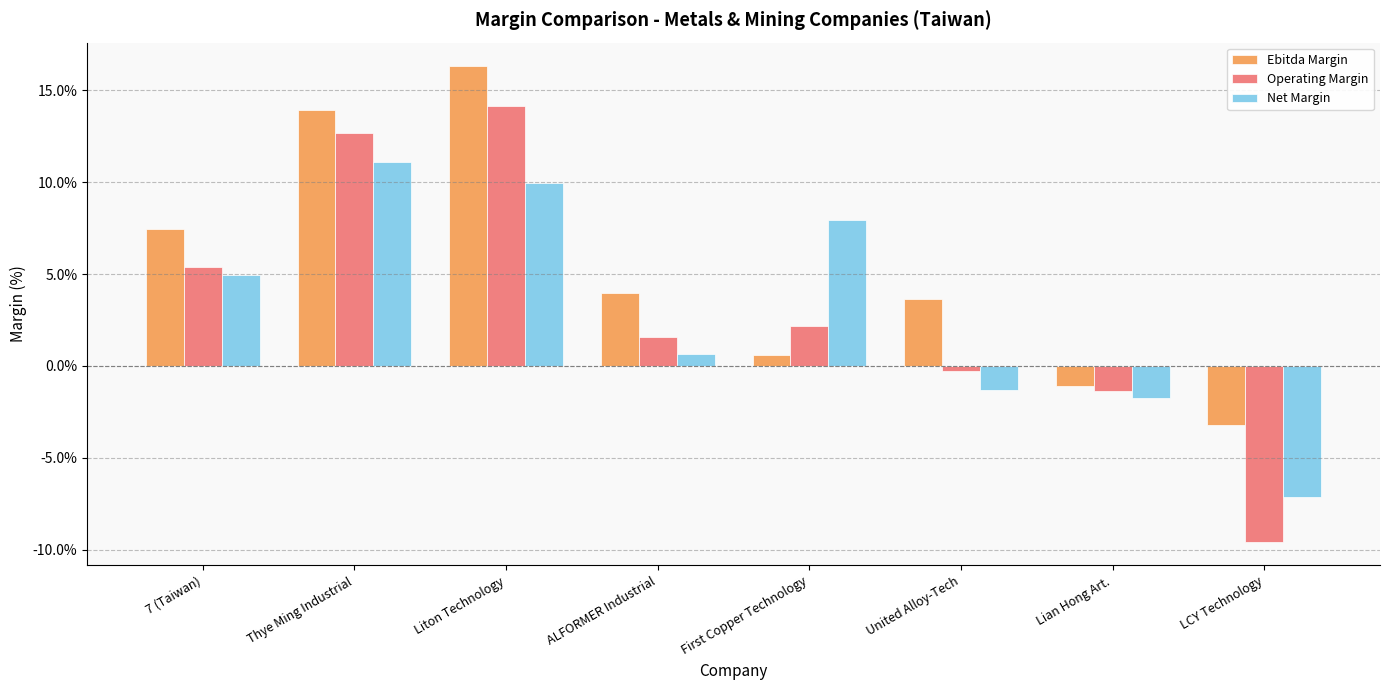

What is the label of the 7th bar from the right?

Thye Ming Industrial